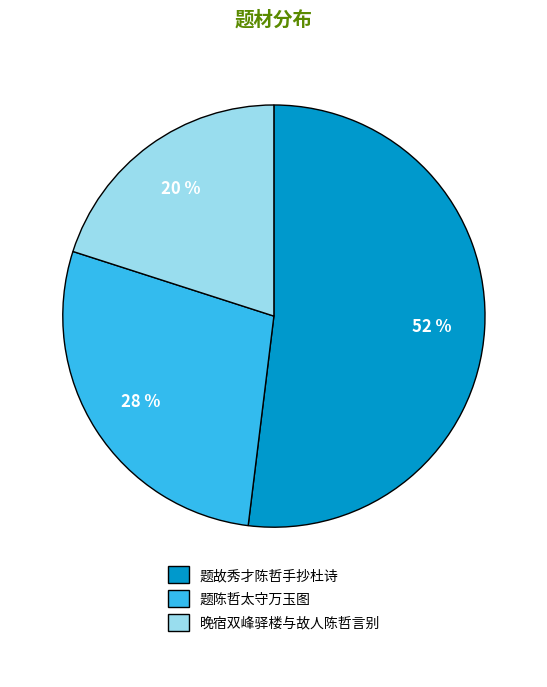

Do 晚宿双峰驿楼与故人陈哲言别 and 题陈哲太守万玉图 together represent more than half of the pie?

No